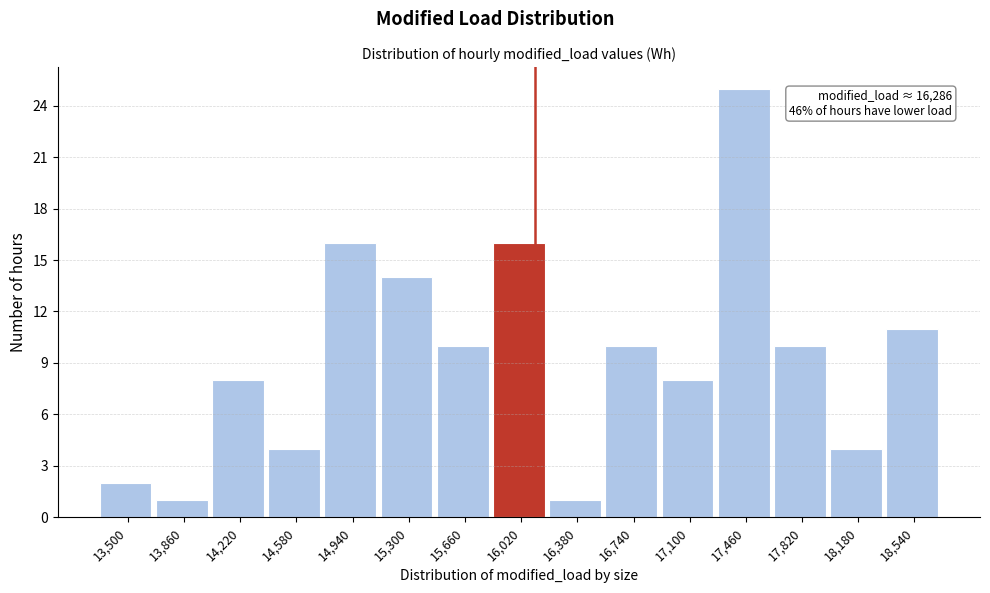

Reading left to right, what are all the values shown in this chart?

2	1	8	4	16	14	10	16	1	10	8	25	10	4	11